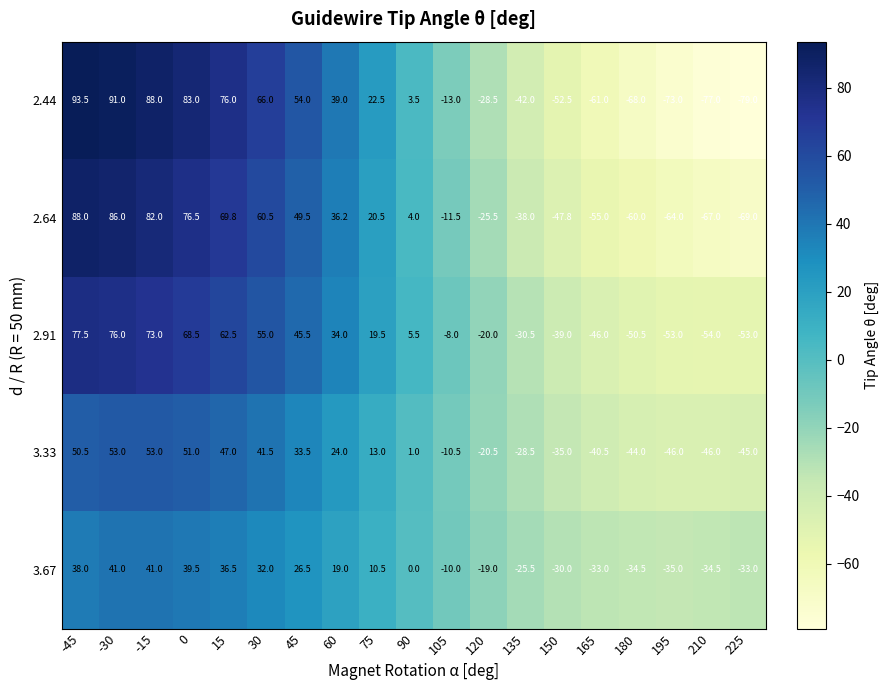

What is the greatest value displayed?

93.5